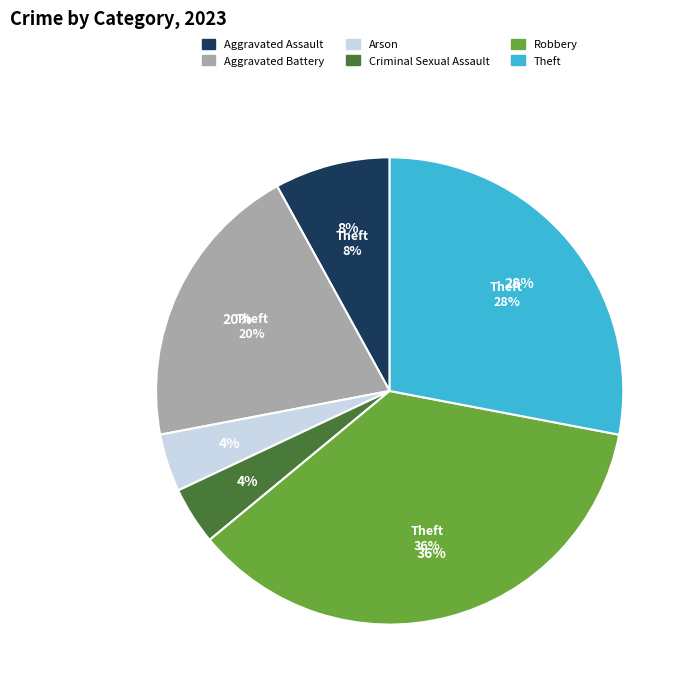

To the nearest percent, what is the difference between the Aggravated Assault and Robbery slice percentages?

28%